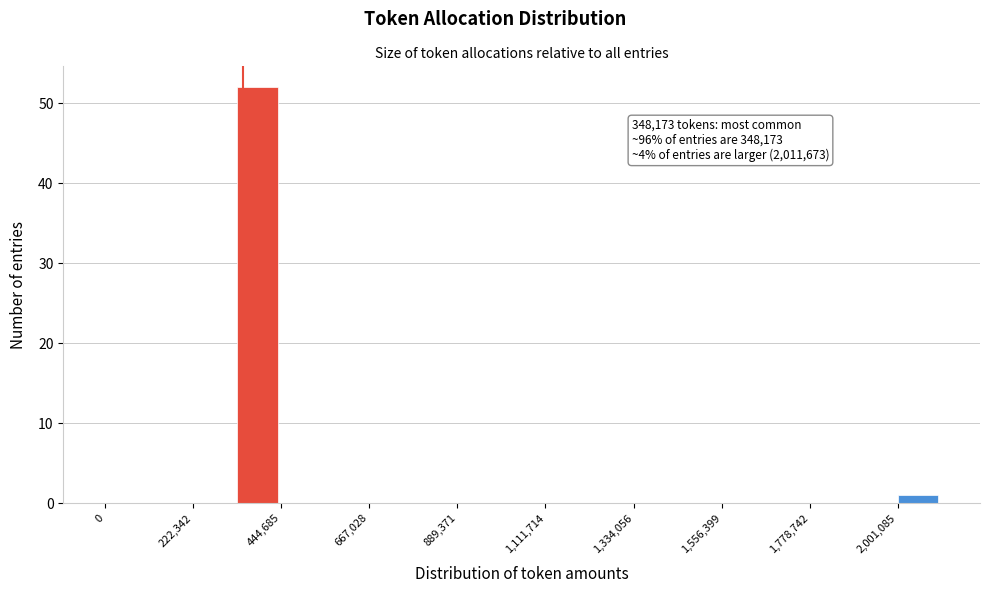

Read against the x-axis, roughly where is the centre of the tallest bar?

400000